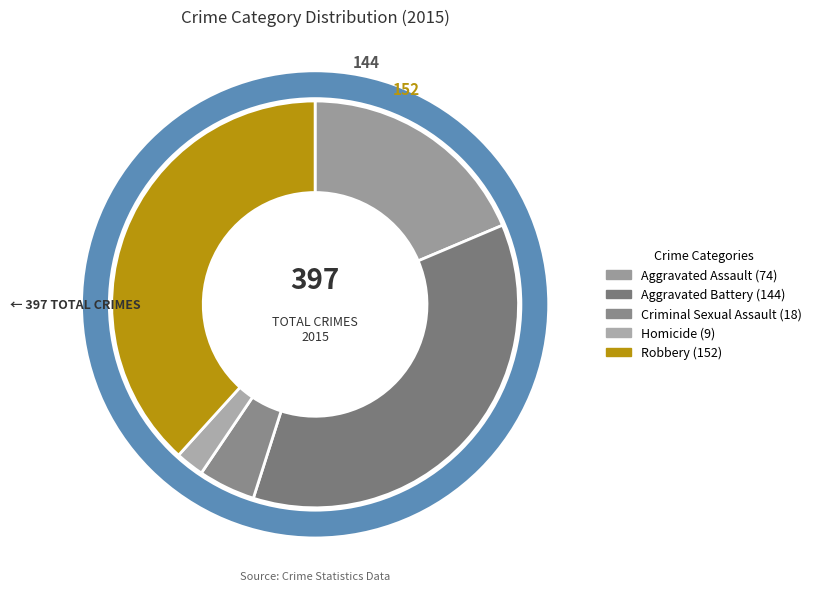

Which has a higher value, Robbery or Aggravated Assault?

Robbery